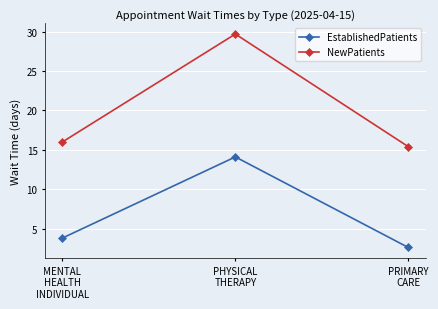

At which label does NewPatients reach its minimum?

PRIMARY
CARE